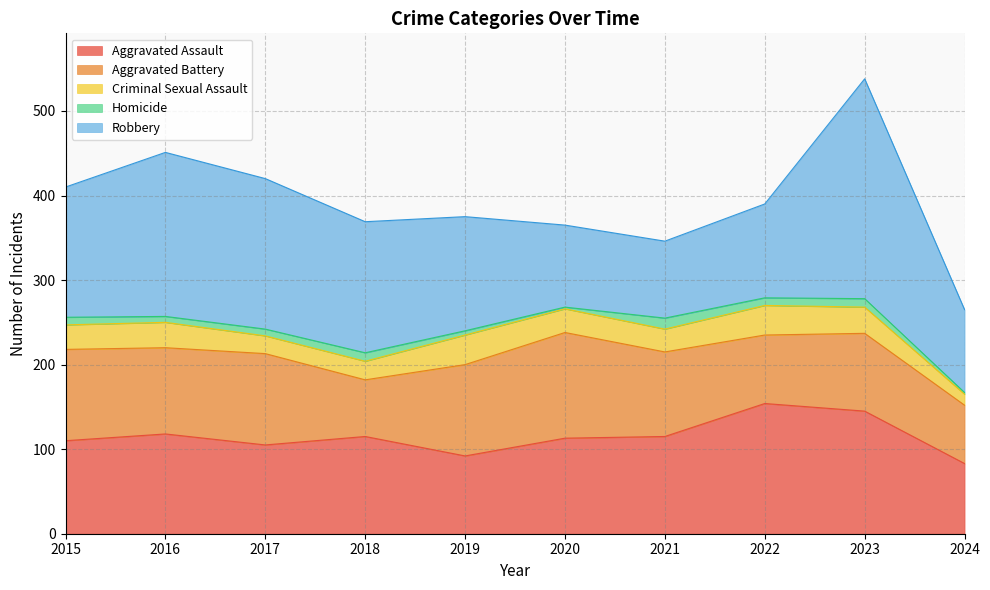

What is the value of the Criminal Sexual Assault point at the 6th from the left?

28